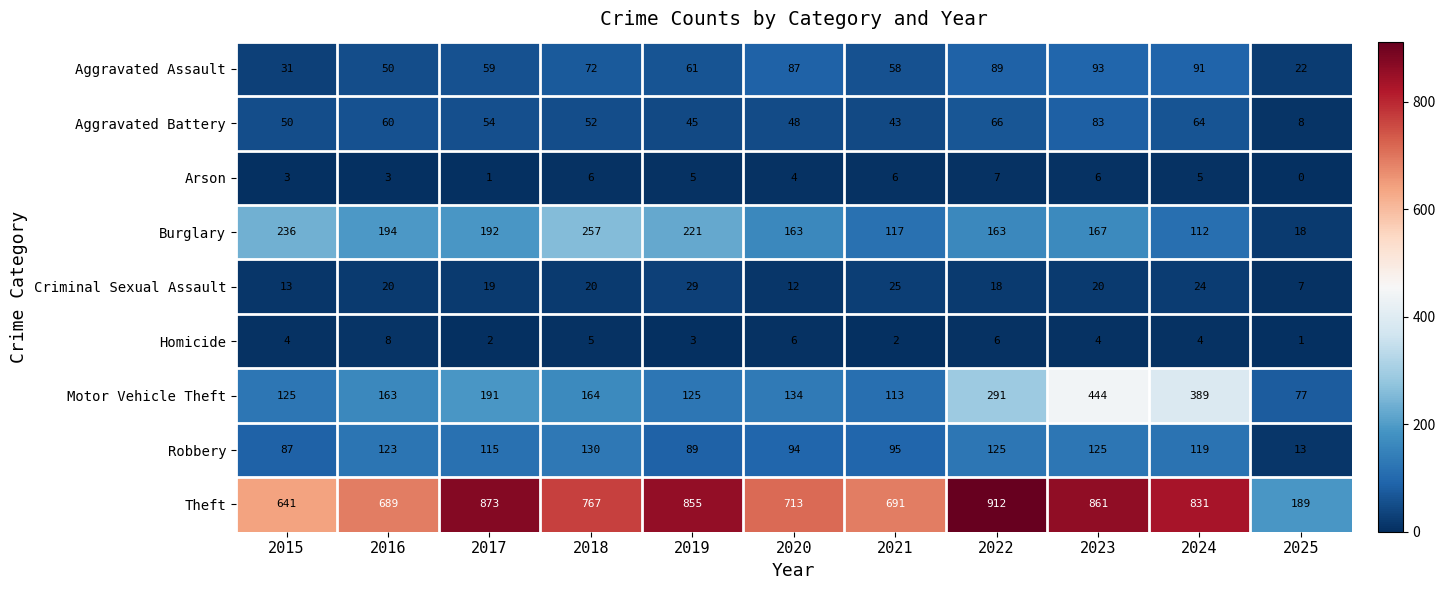

Rank the series by their maximum value, from highest to lowest.

Theft, Motor Vehicle Theft, Burglary, Robbery, Aggravated Assault, Aggravated Battery, Criminal Sexual Assault, Homicide, Arson